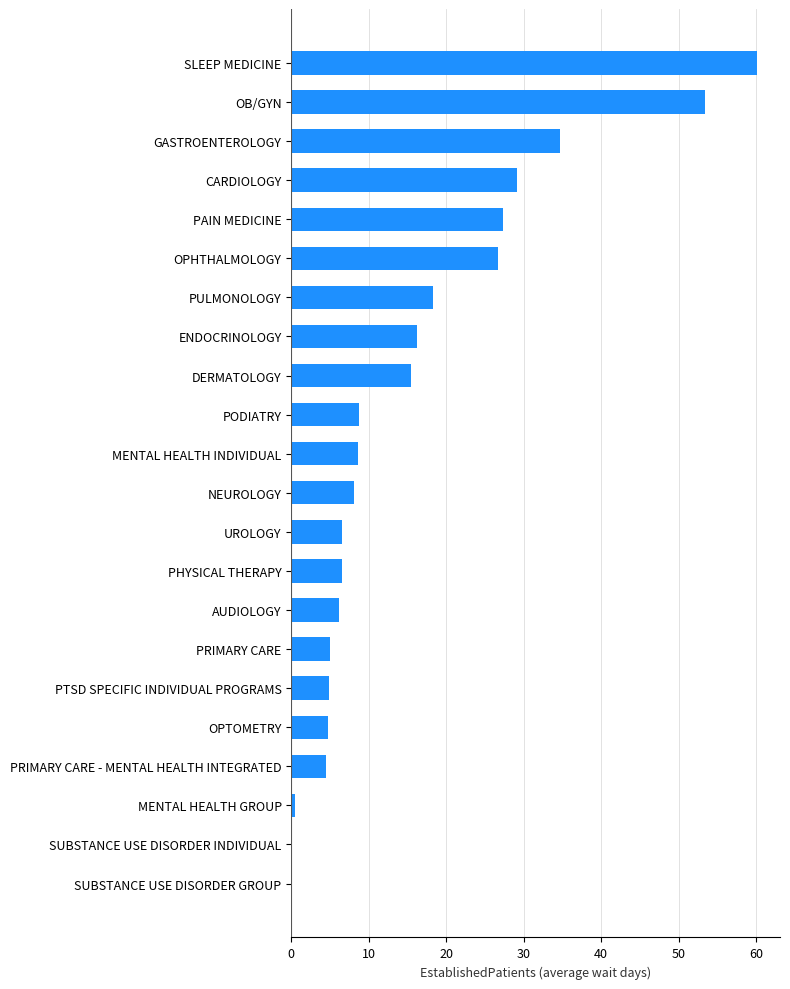

Where is the data nearest to the value 30?

CARDIOLOGY